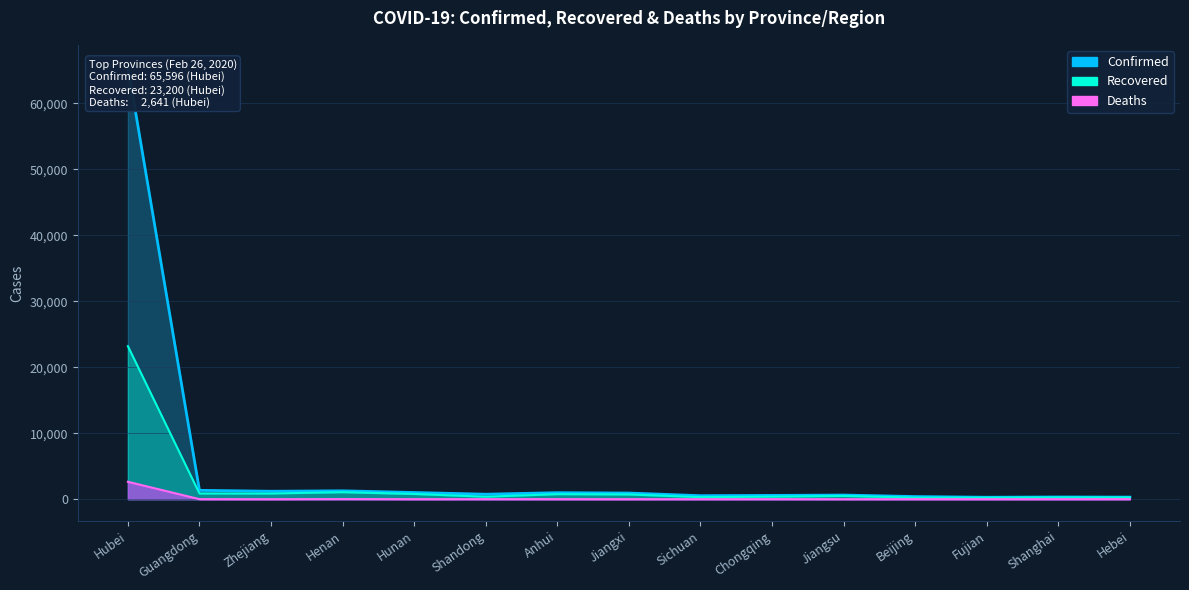

Is the value of Deaths at Anhui greater than the value of Recovered at Anhui?

No